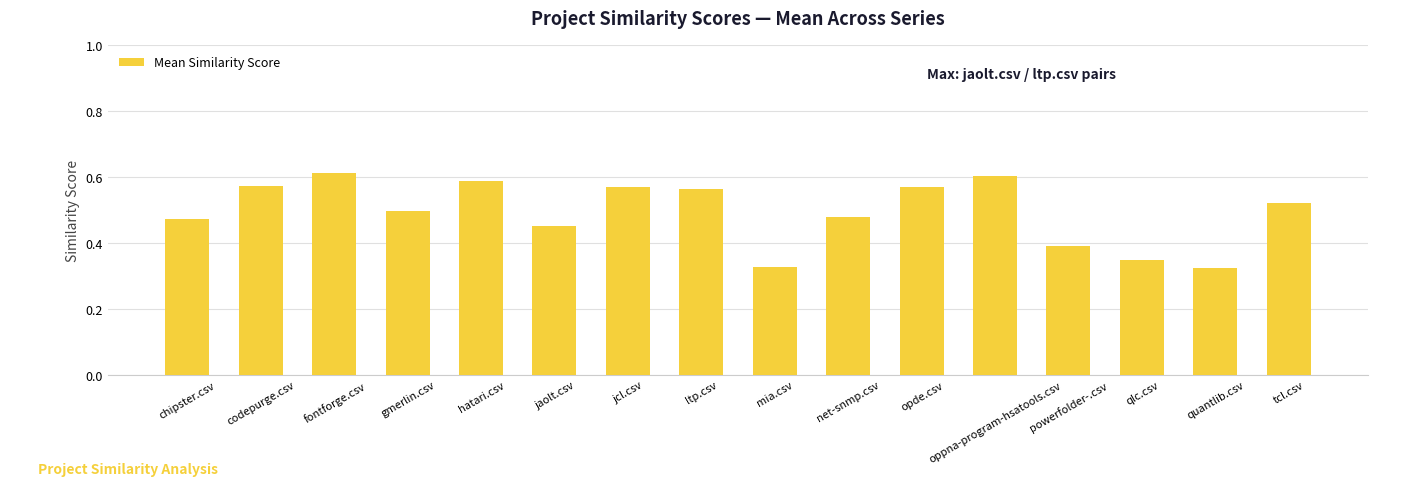

What is the sum of all values?

7.9